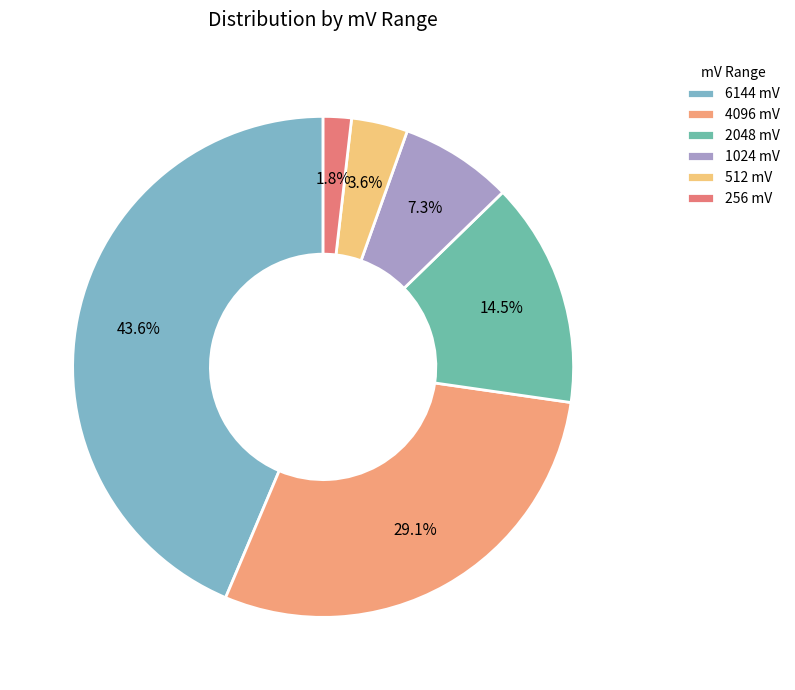

True or false: 2048 mV accounts for 26% of the total.

False